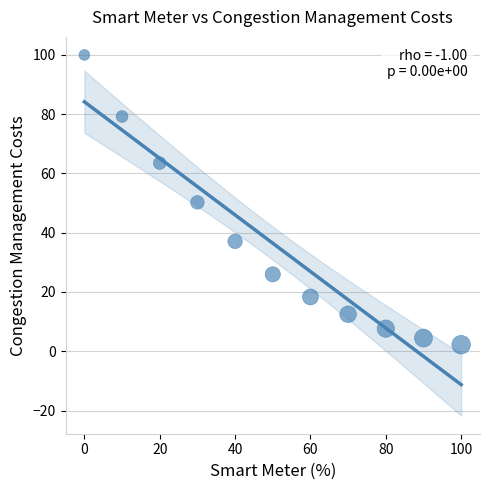

What is the range of Y values (max minus min)?

97.8